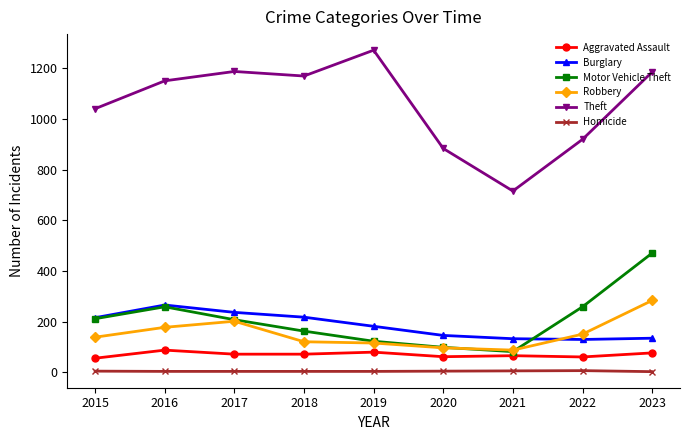

What is the maximum value shown in the chart?

1272